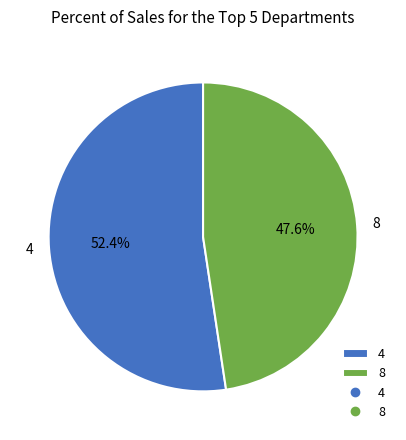

Is it true that 8 is 48% of the pie?

True